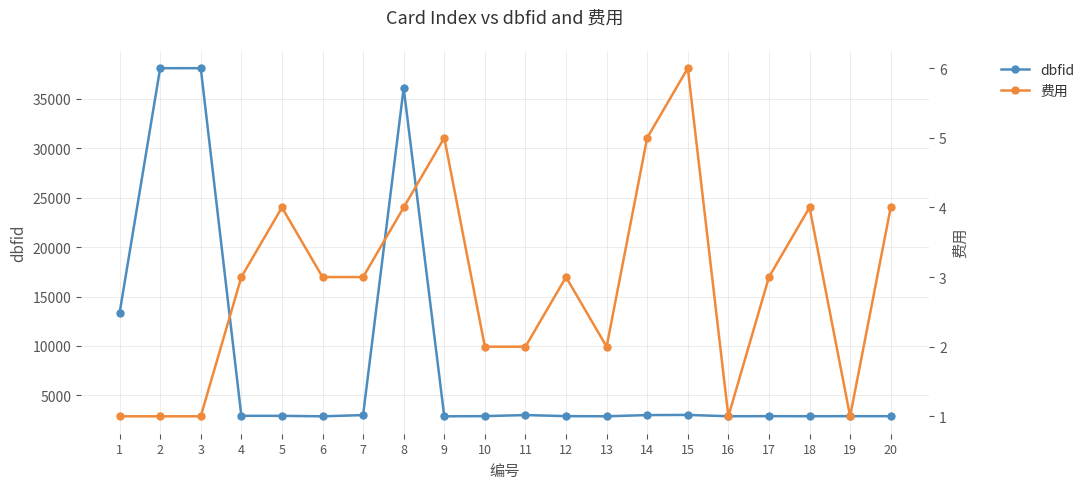

Does the chart display data point markers on the line(s)?

Yes